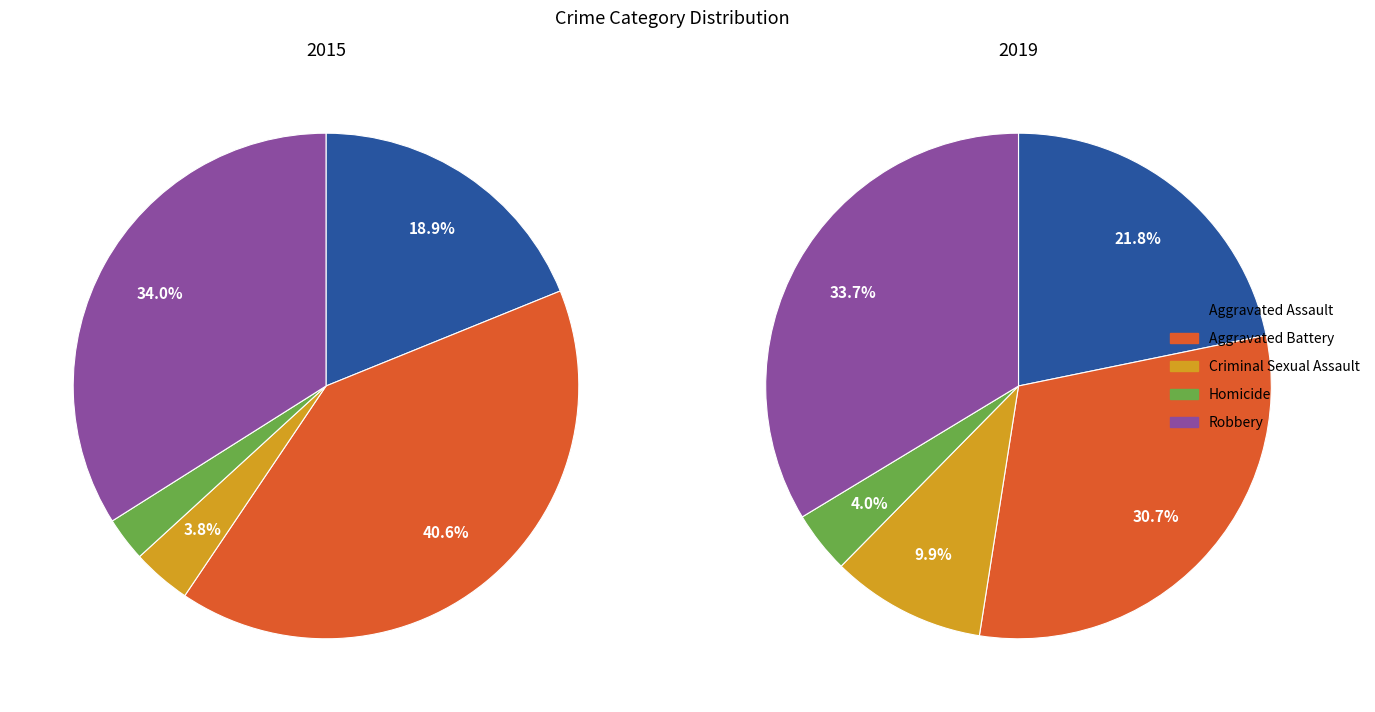

To the nearest percent, what portion does values_2015 represent?

19%